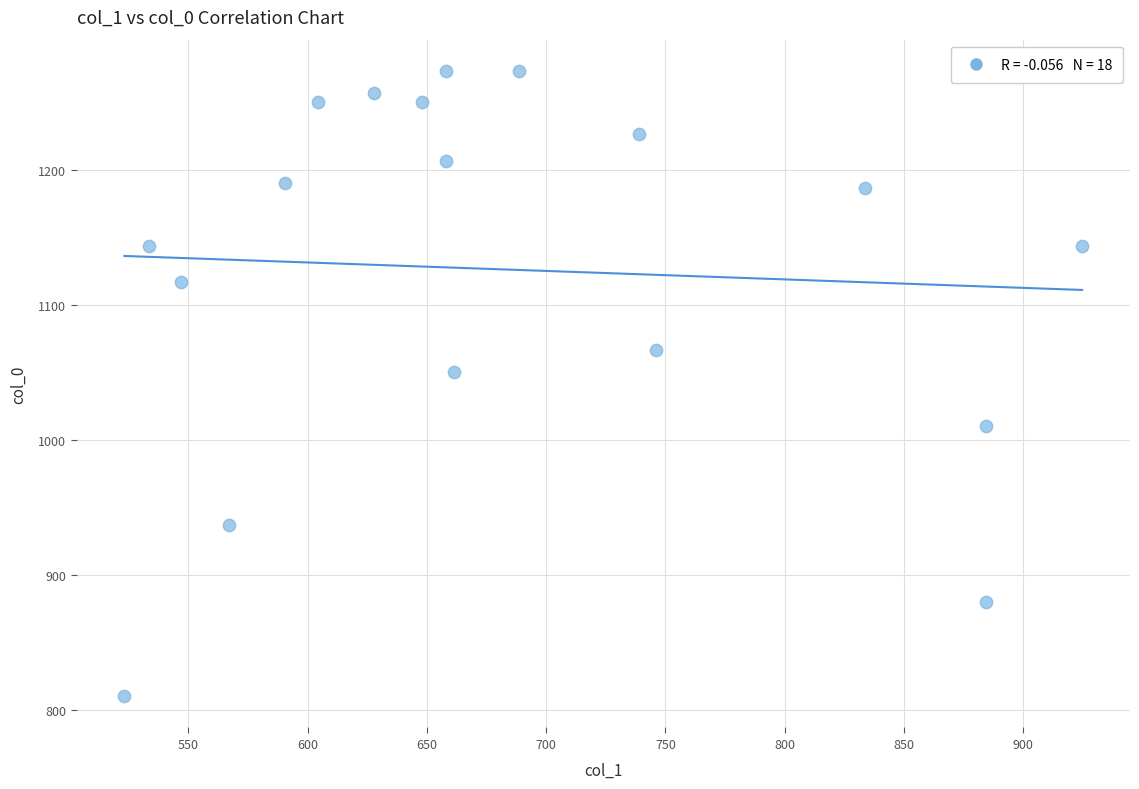

What Y value in the scatter plot is closest to 1041?

1050.0